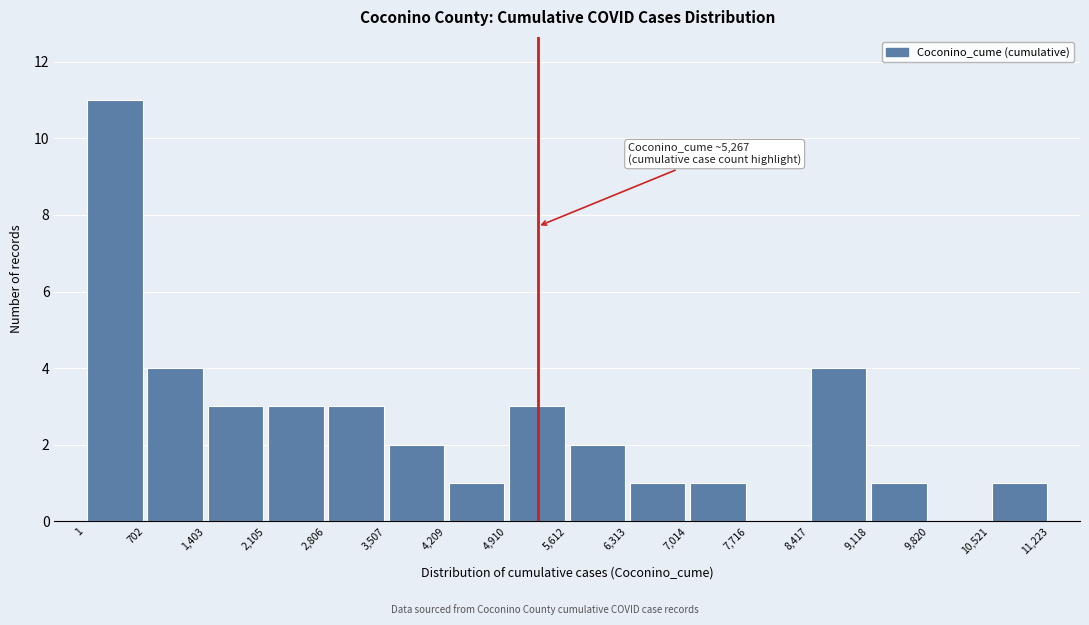

Which range on the x-axis has the tallest bar?

1 to 702